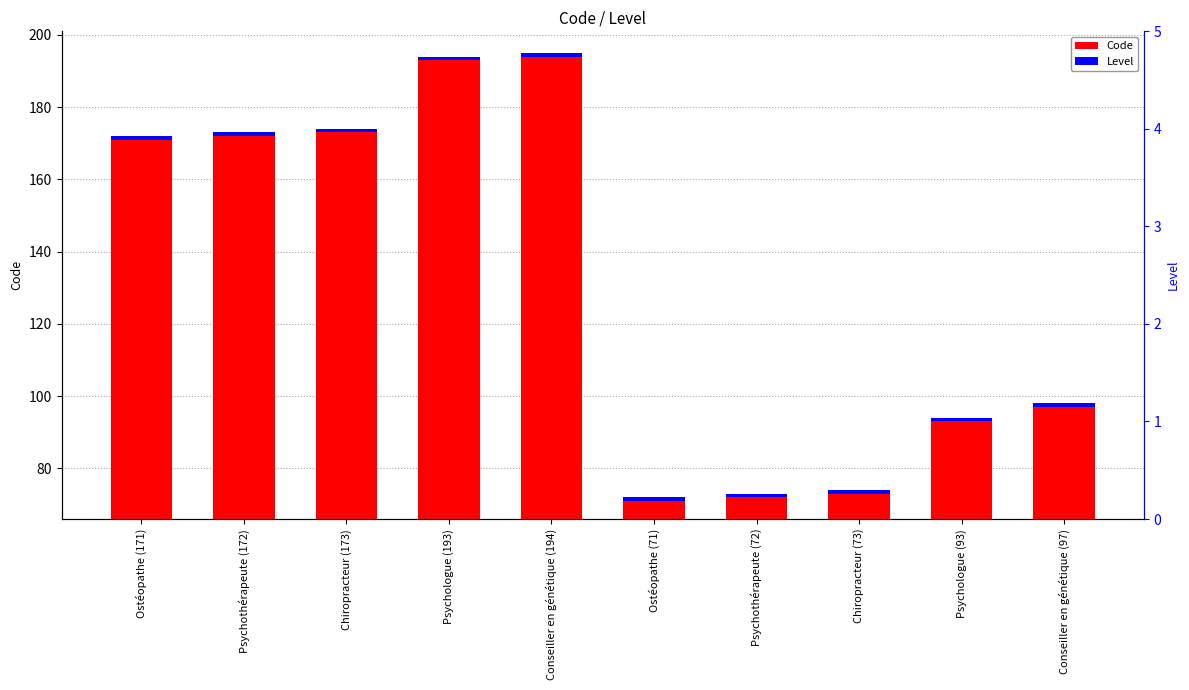

What position from the right is Conseiller en génétique (194)?

6